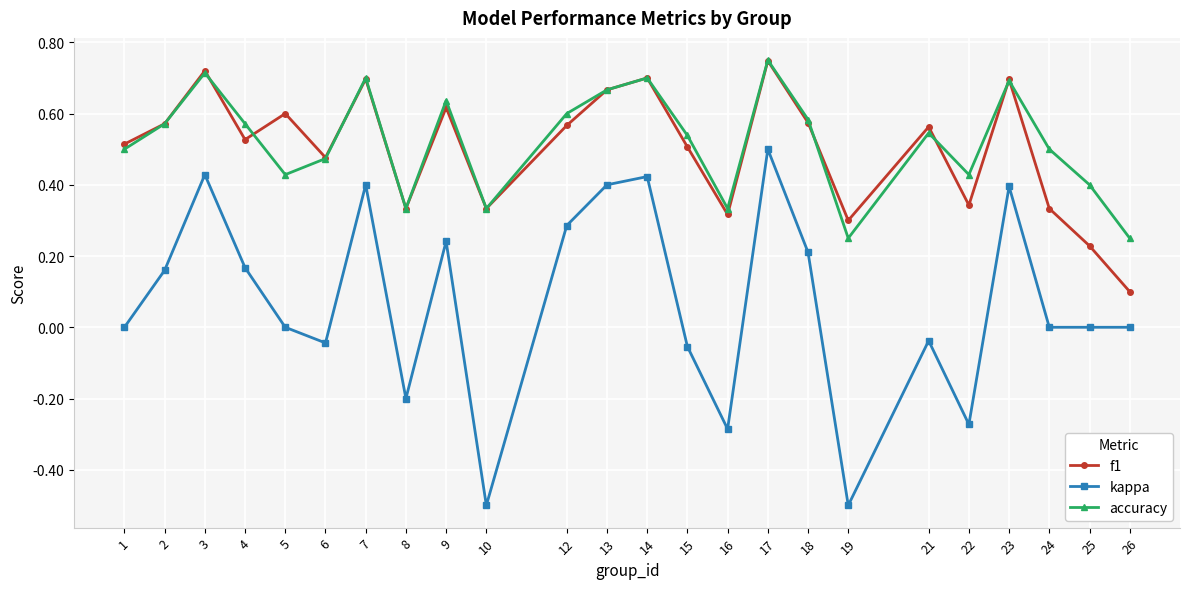

The value of kappa at 9 is 0.2. True or false?

True